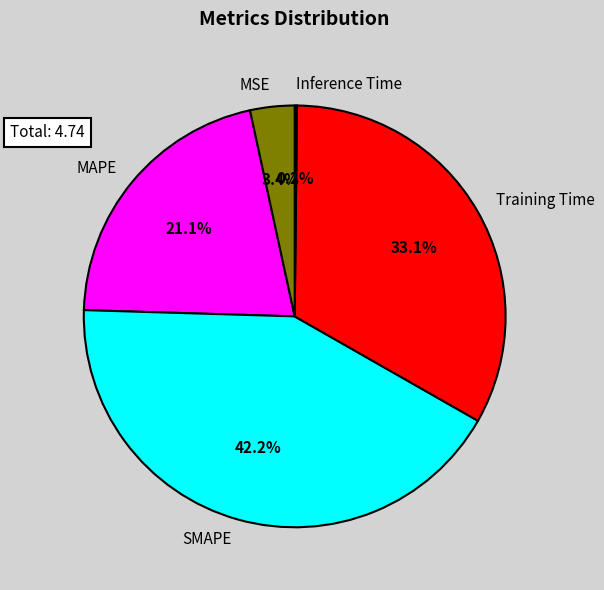

The SMAPE slice represents 50% of the pie. True or false?

False